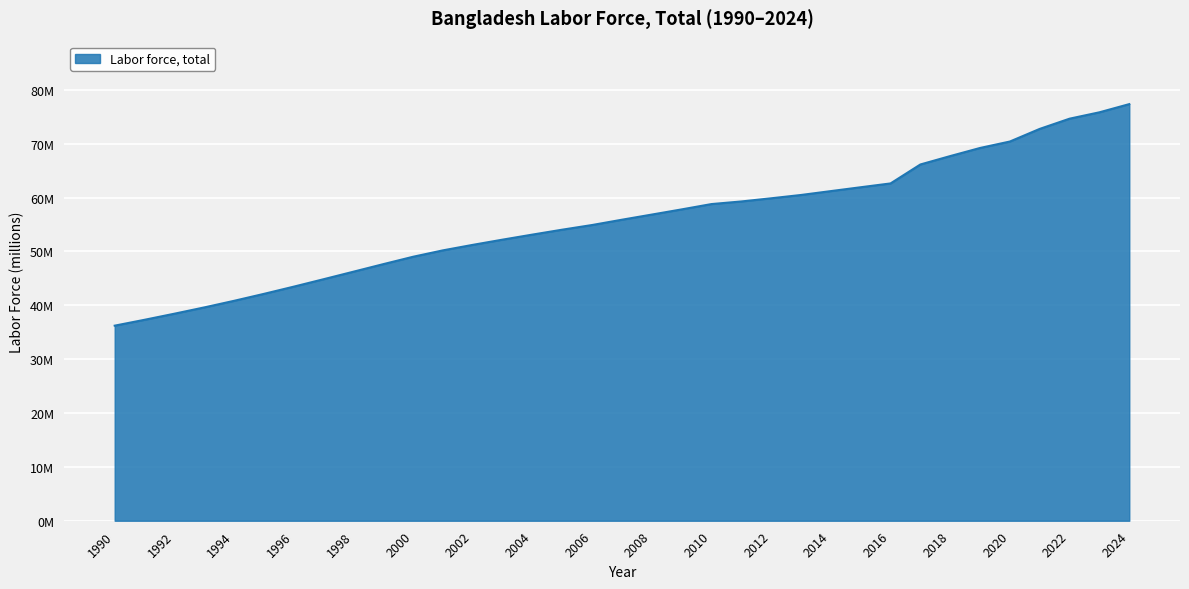

Is this an area chart (filled region under the line)?

Yes